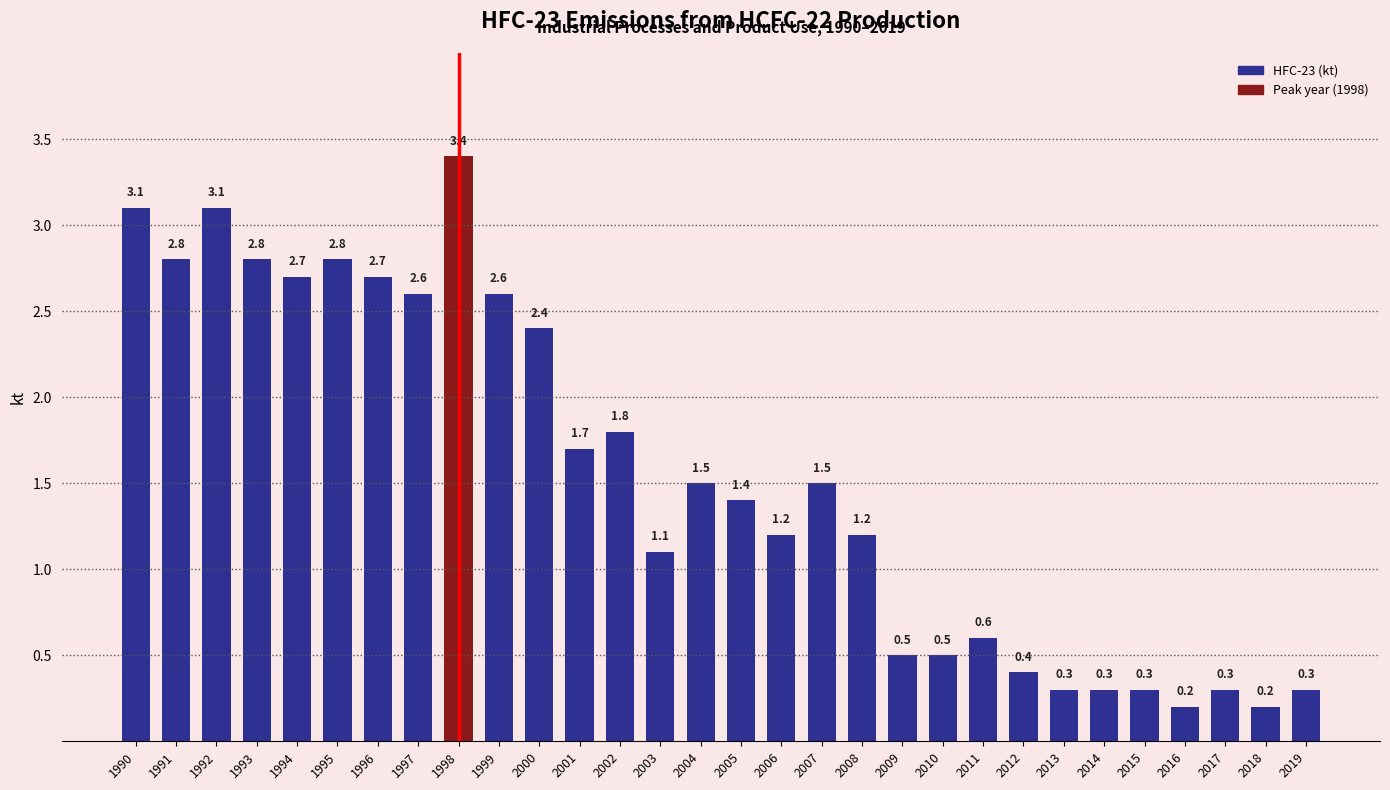

What is the average value?

1.5